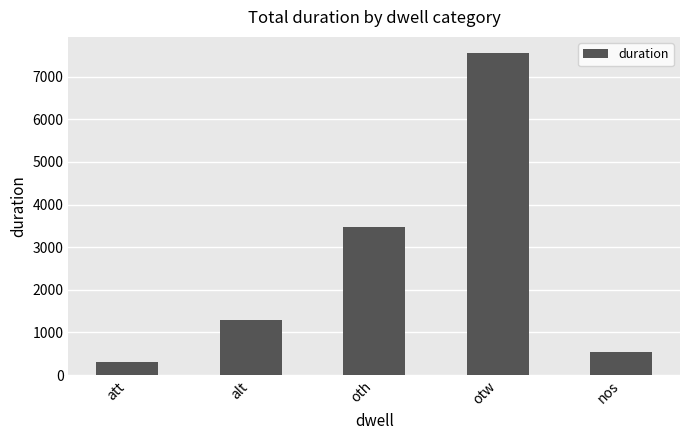

The value at alt is 804. True or false?

False